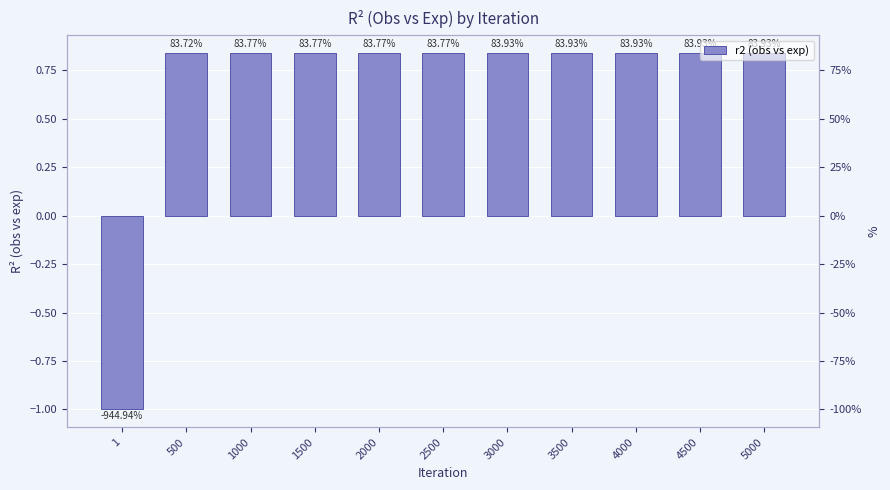

What is the greatest value displayed?

0.8